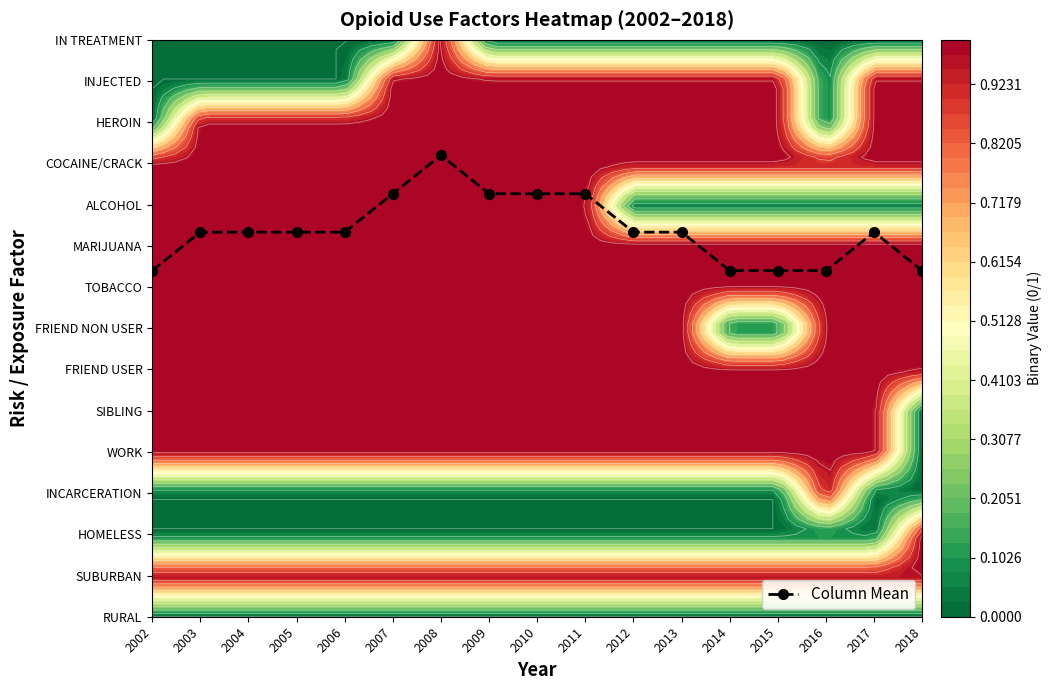

Rank the categories by value from highest to lowest.

2008, 2007, 2009, 2010, 2011, 2003, 2004, 2005, 2006, 2012, 2013, 2017, 2002, 2014, 2015, 2016, 2018